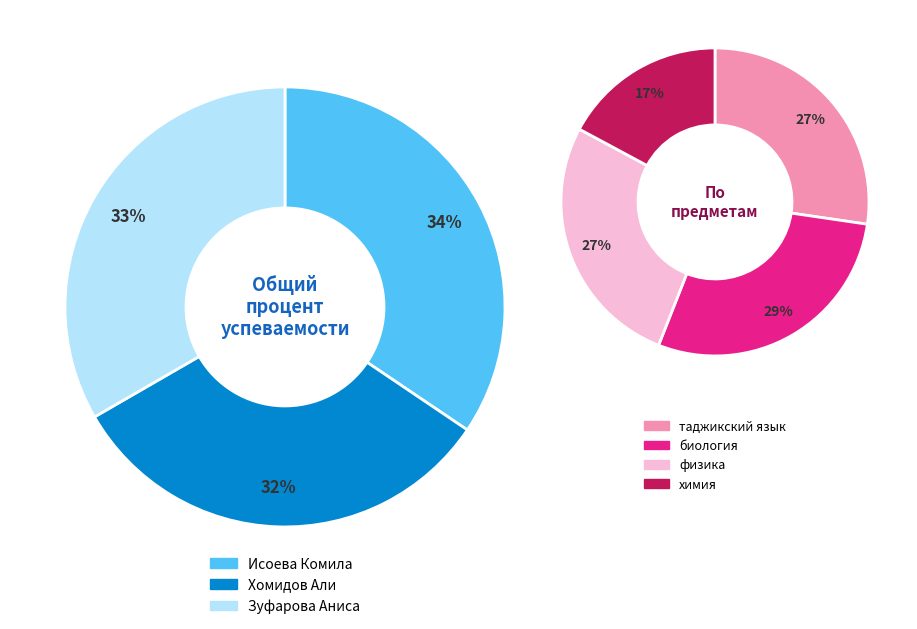

To the nearest percent, what portion does Исоева Комила represent?

34%